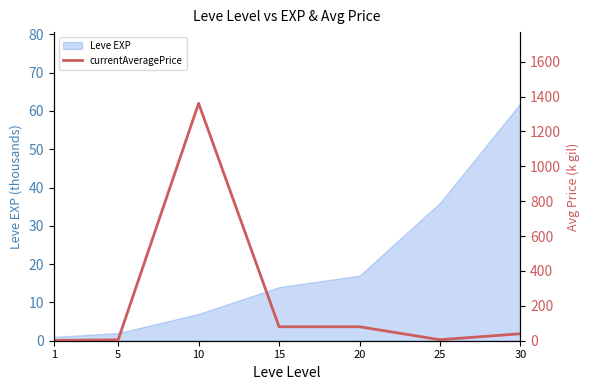

How many lines are shown in the chart?

1